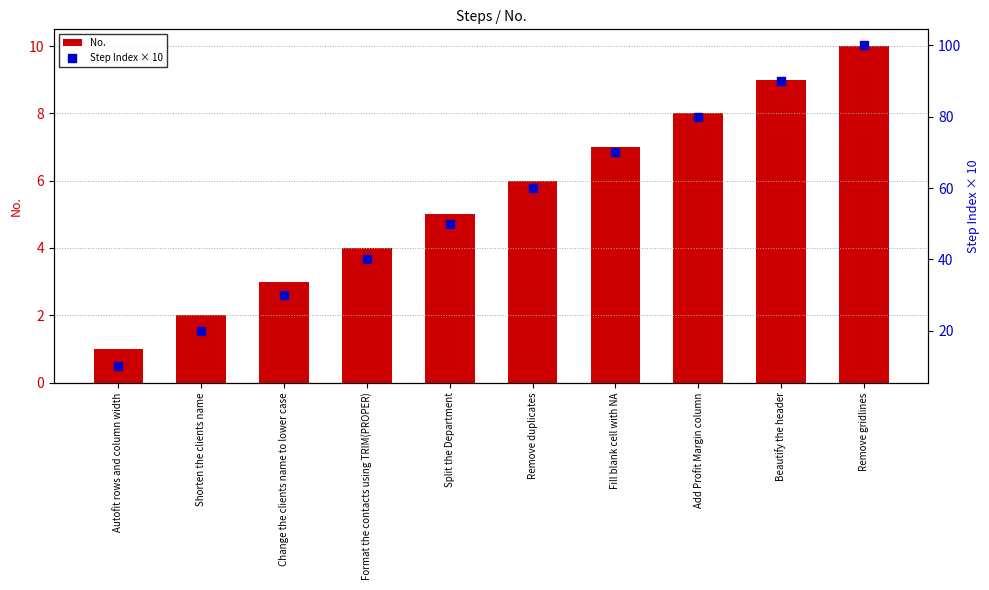

Which series has the widest spread of Y values?

Step Index × 10